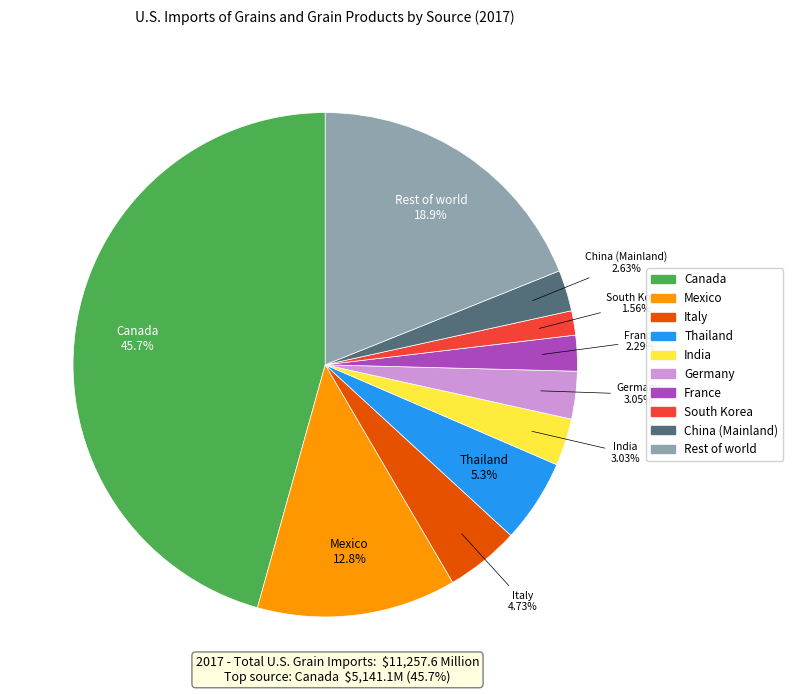

True or false: China (Mainland) accounts for 3% of the total.

True